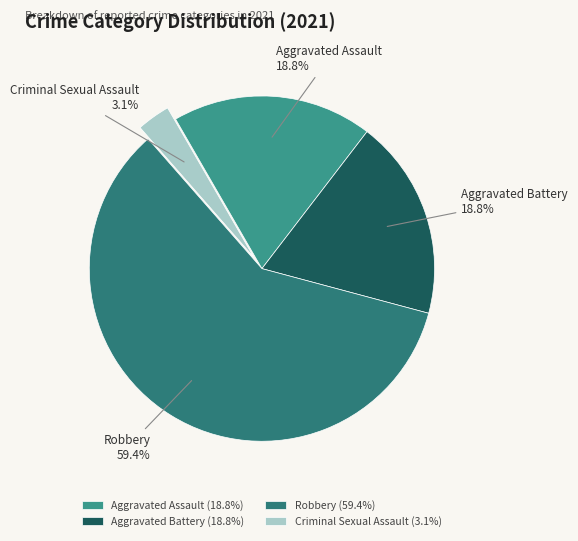

What is the smallest slice in the pie chart?

Criminal Sexual Assault